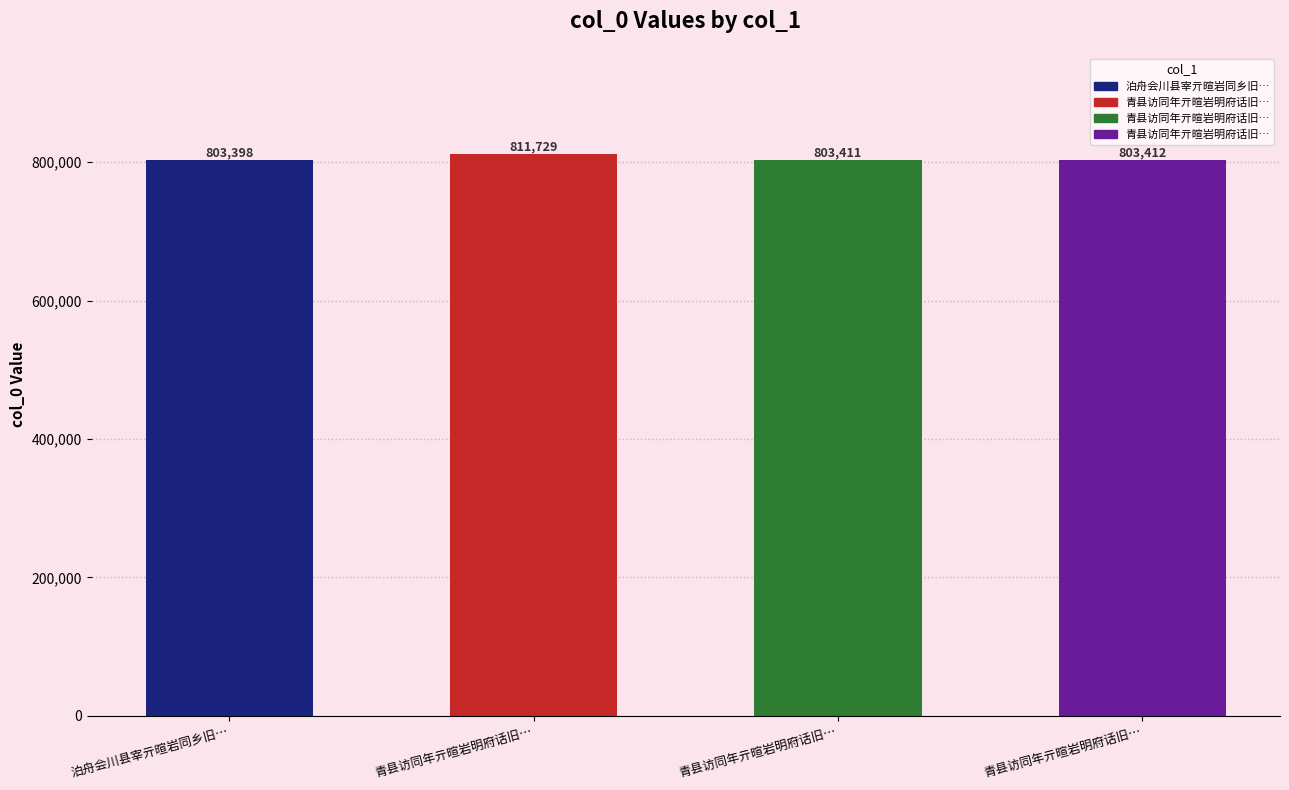

Reading left to right, transcribe all the data shown in this chart.

泊舟会川县宰亓暄岩同乡旧…=803398	青县访同年亓暄岩明府话旧…=811729	青县访同年亓暄岩明府话旧…=803411	青县访同年亓暄岩明府话旧…=803412